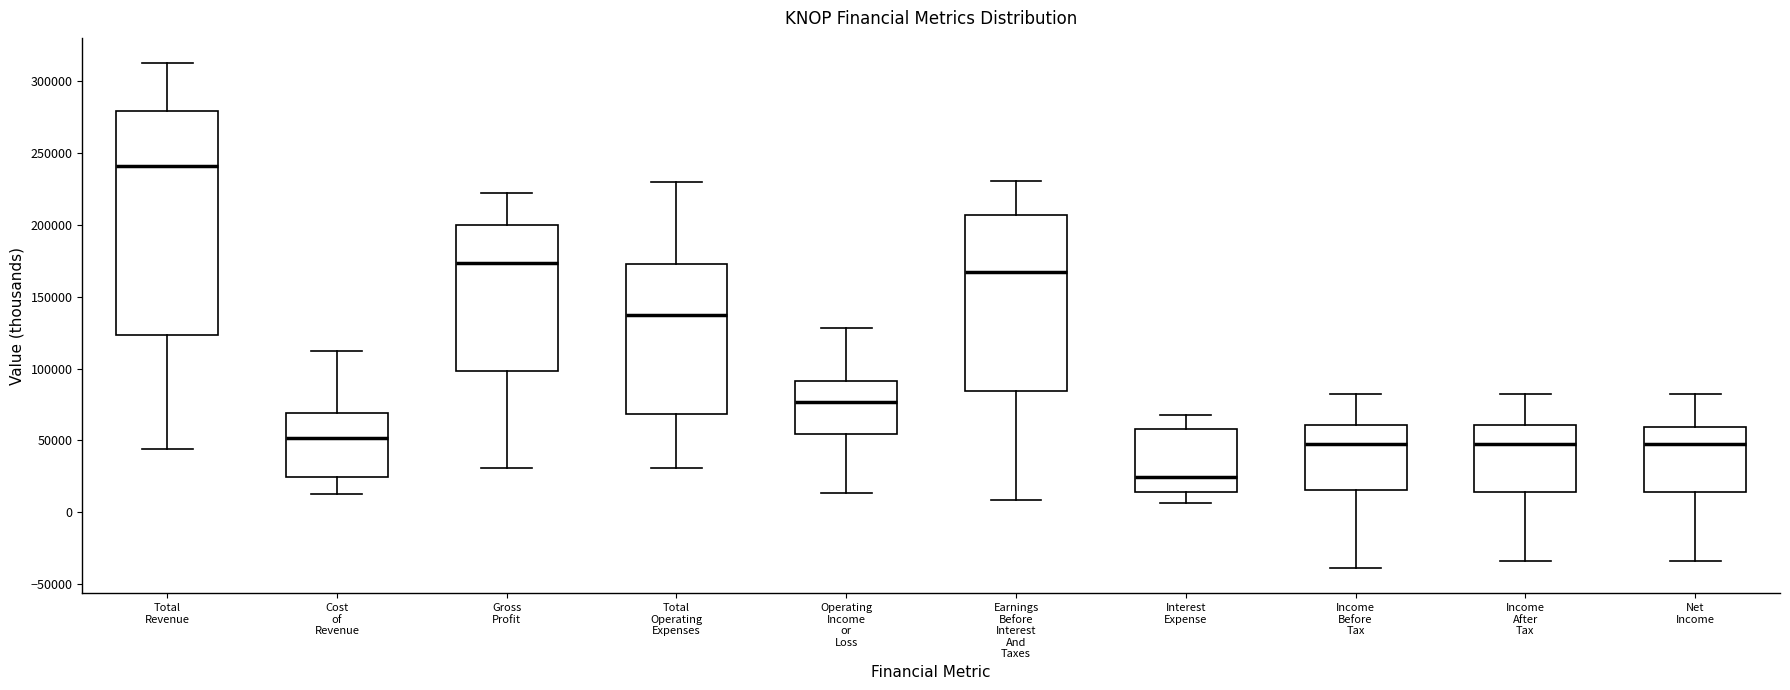

Where does the lower whisker of the box for Net Income end on the y-axis? The values are not printed on the chart, so give them approximately, as read against the axis.

-35000